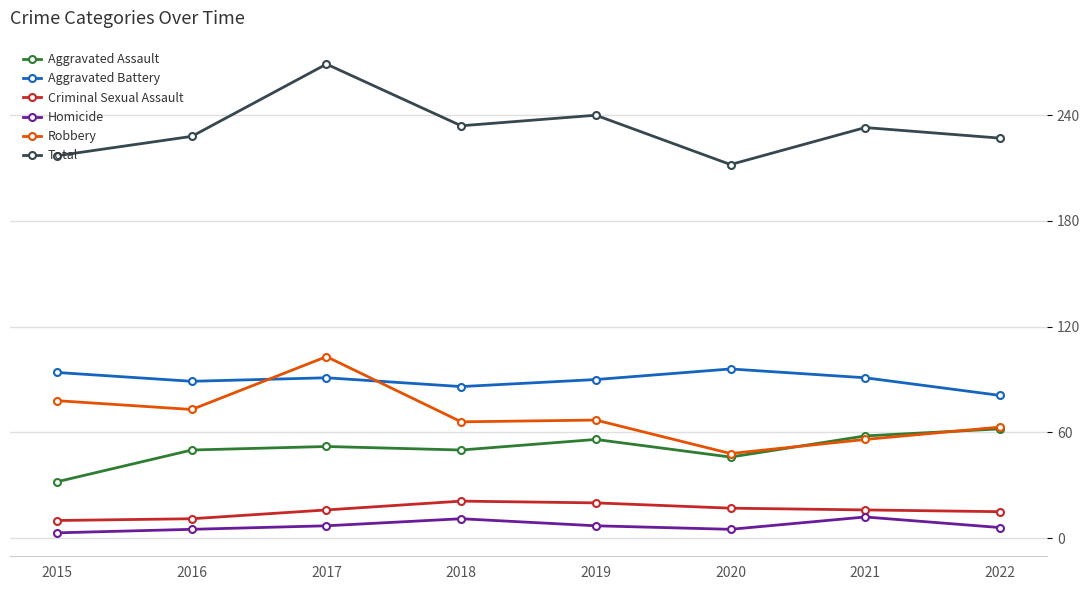

What is the maximum value for Homicide?

12